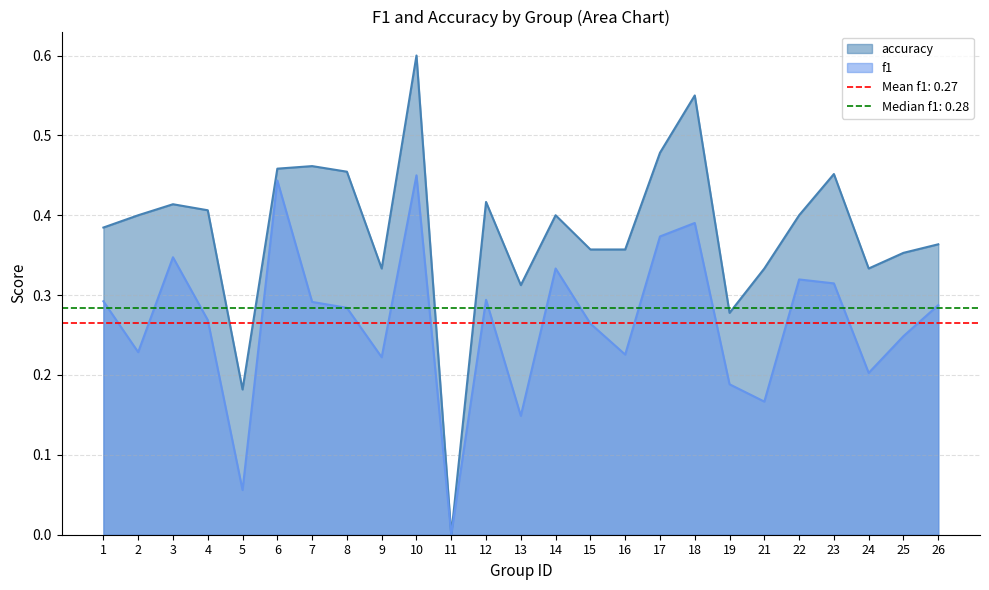

At which category is the sum across all series the highest?

10